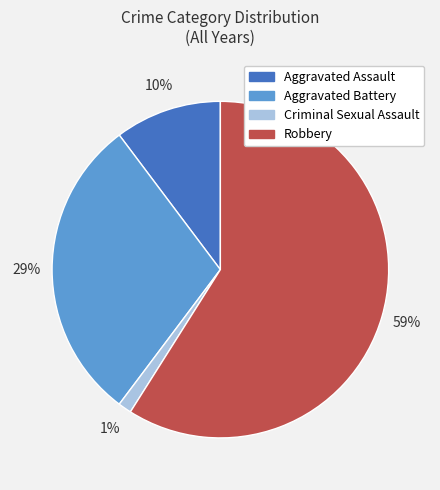

To the nearest percent, what is the average slice percentage?

25%